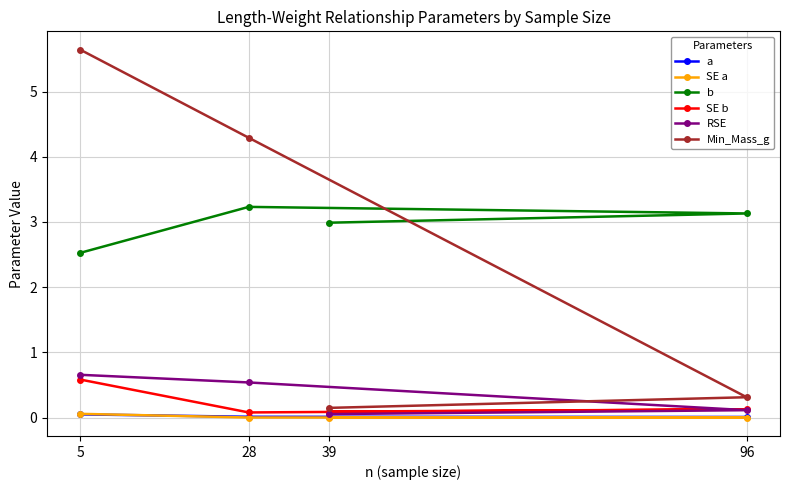

Reading right to left, list all the values displayed in this chart.

a: 0.0	0.0	0.0	0.1
SE a: 0.0	0.0	0.0	0.1
b: 3.0	3.1	3.2	2.5
SE b: 0.1	0.1	0.1	0.6
RSE: 0.1	0.1	0.5	0.7
Min_Mass_g: 0.1	0.3	4.3	5.6